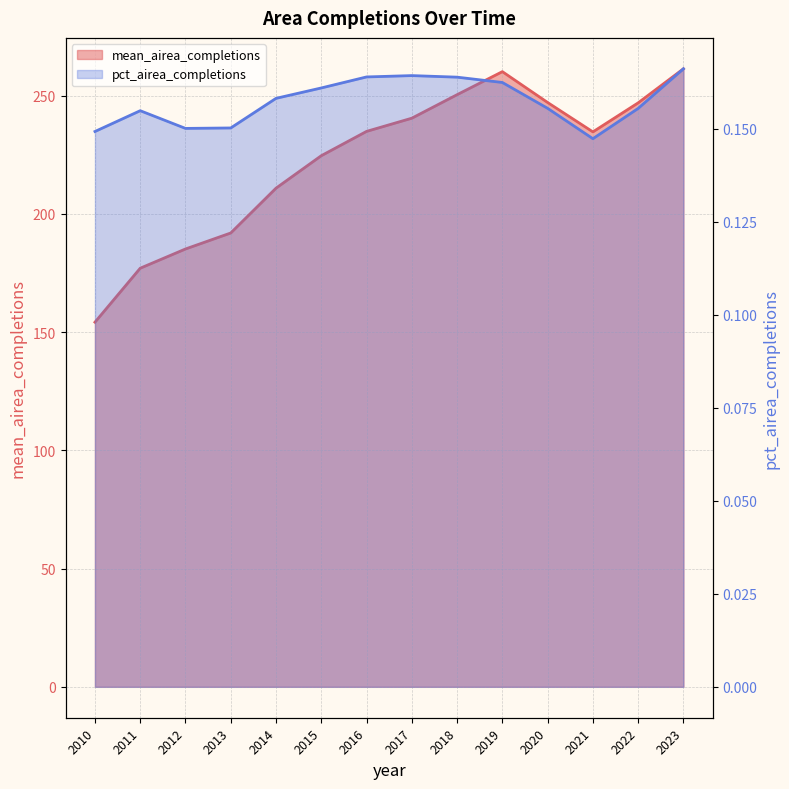

True or false: mean_airea_completions has a value of 234.7 at 2021.

True